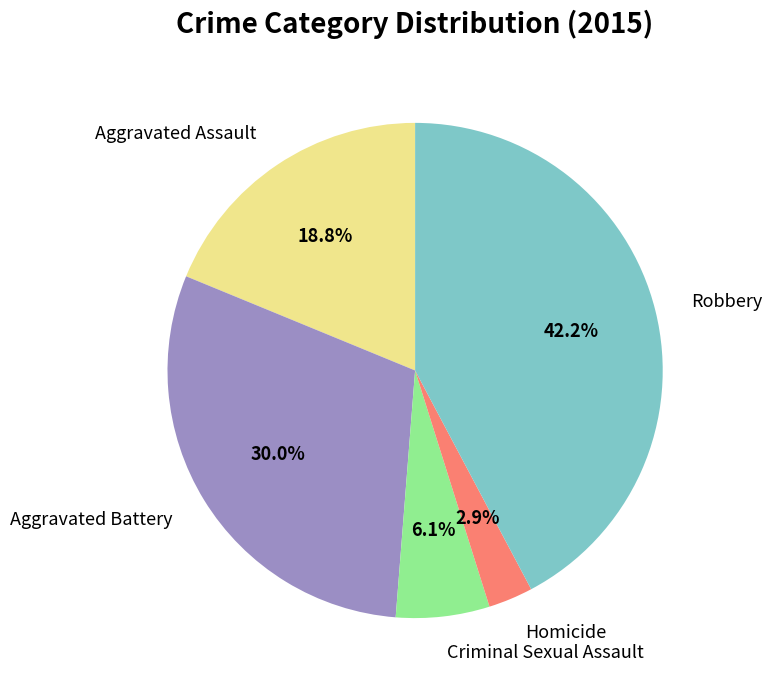

Rank the categories by value from highest to lowest.

Robbery, Aggravated Battery, Aggravated Assault, Criminal Sexual Assault, Homicide